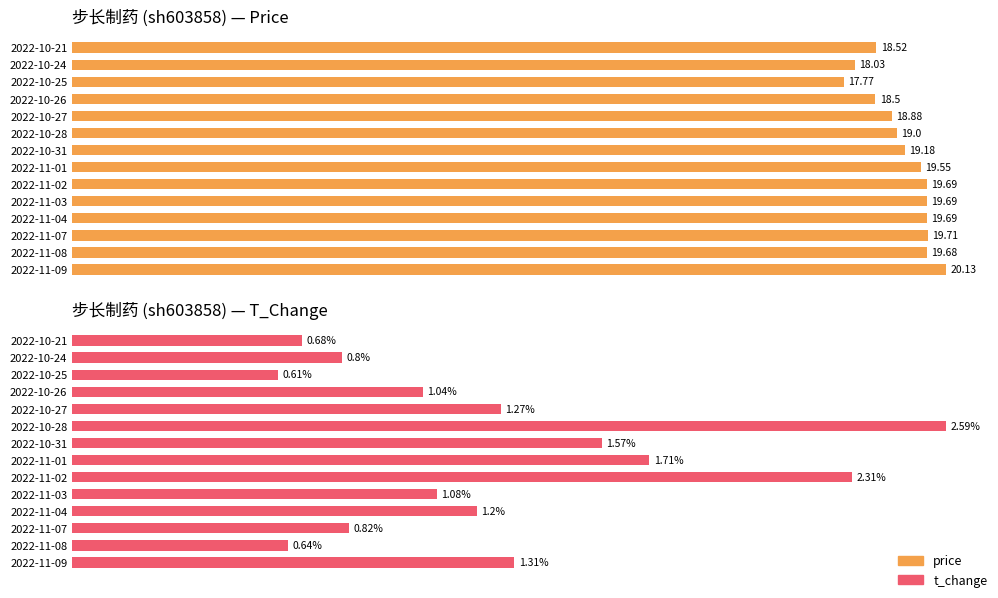

List the series in order of their peak value, highest first.

price, t_change